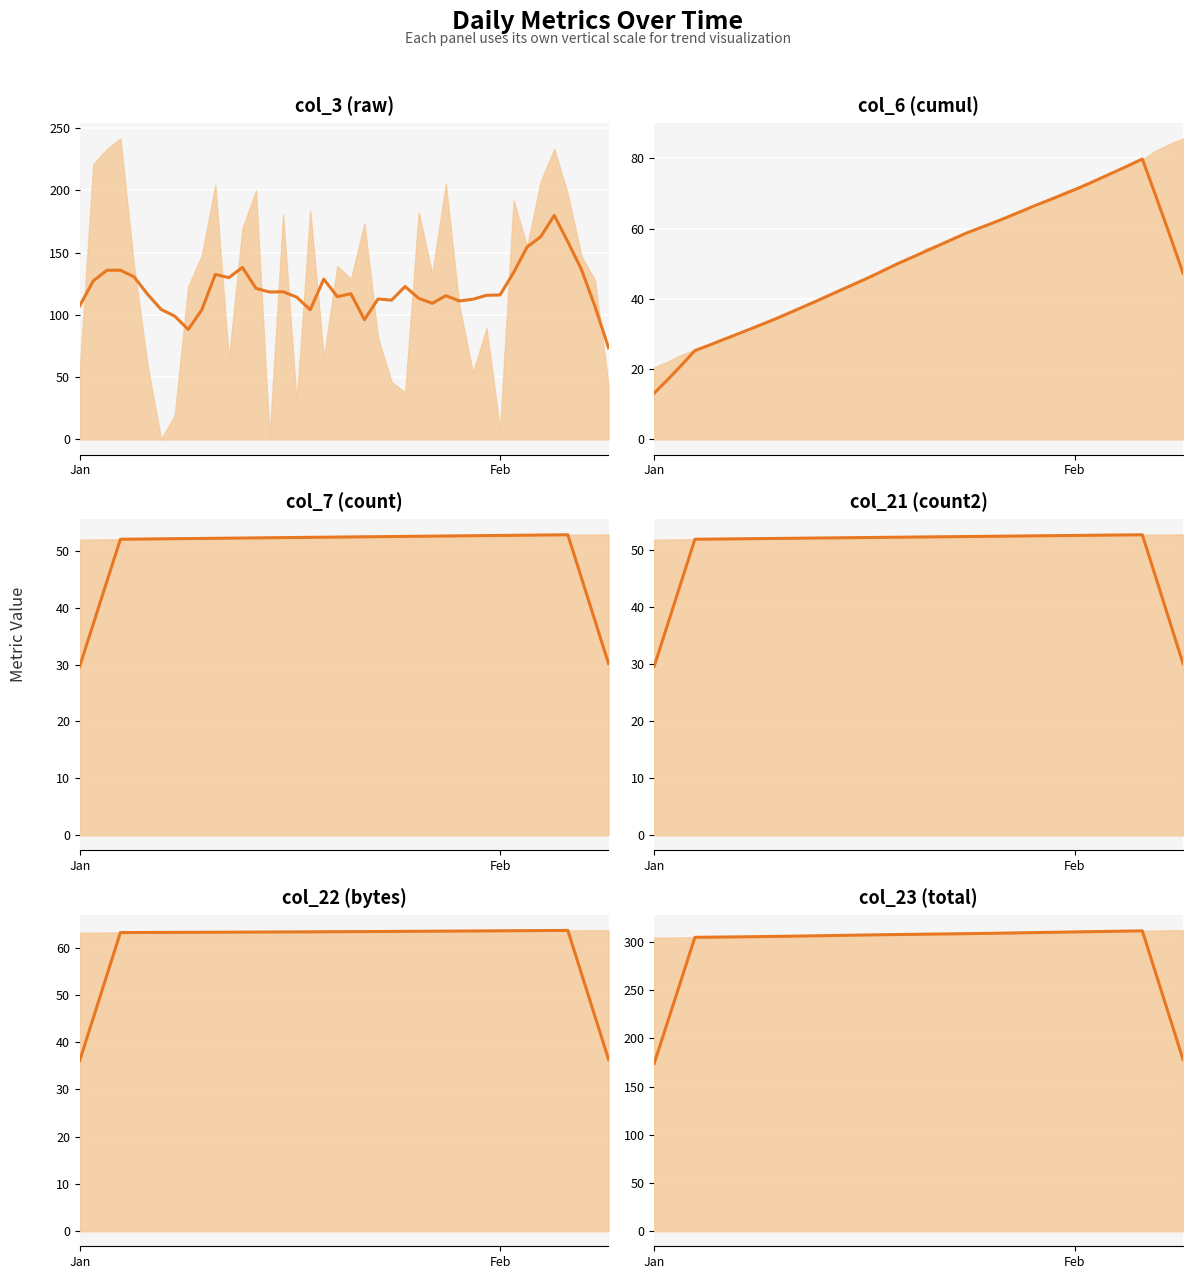

Which category has the lowest value across all series?

Jan